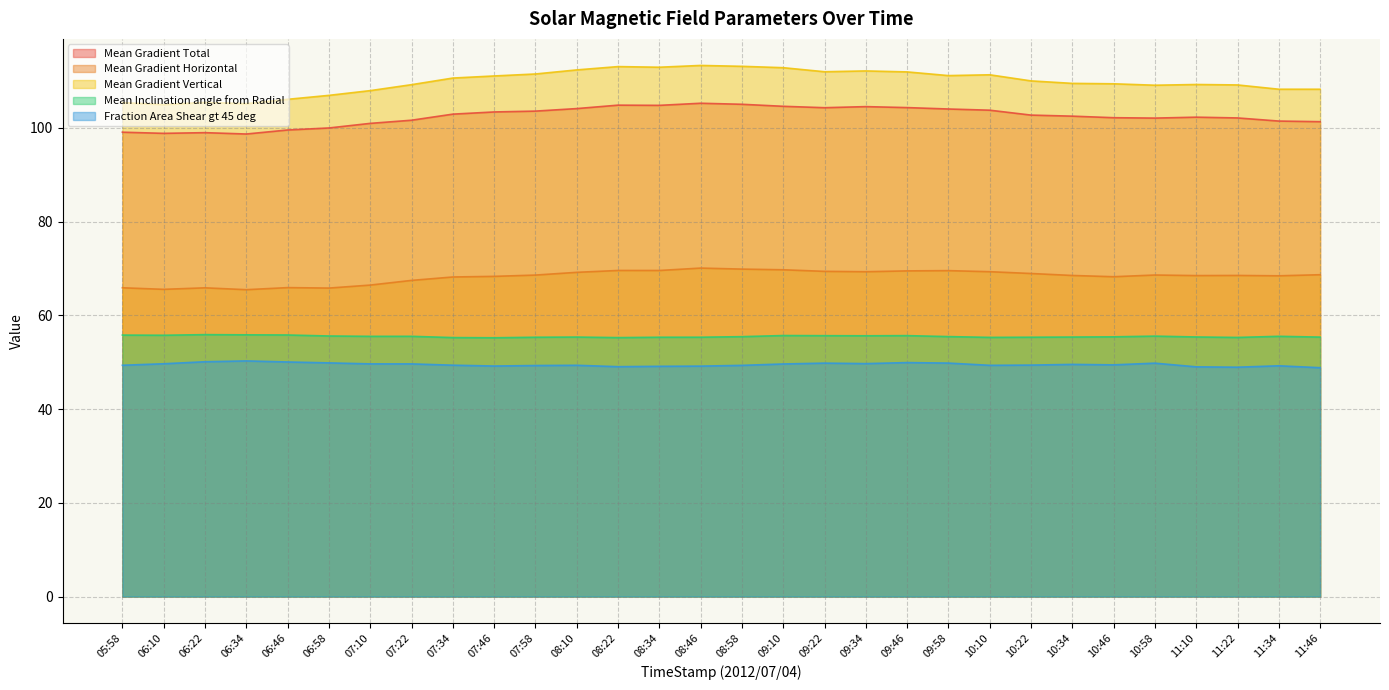

How many lines are shown in the chart?

5